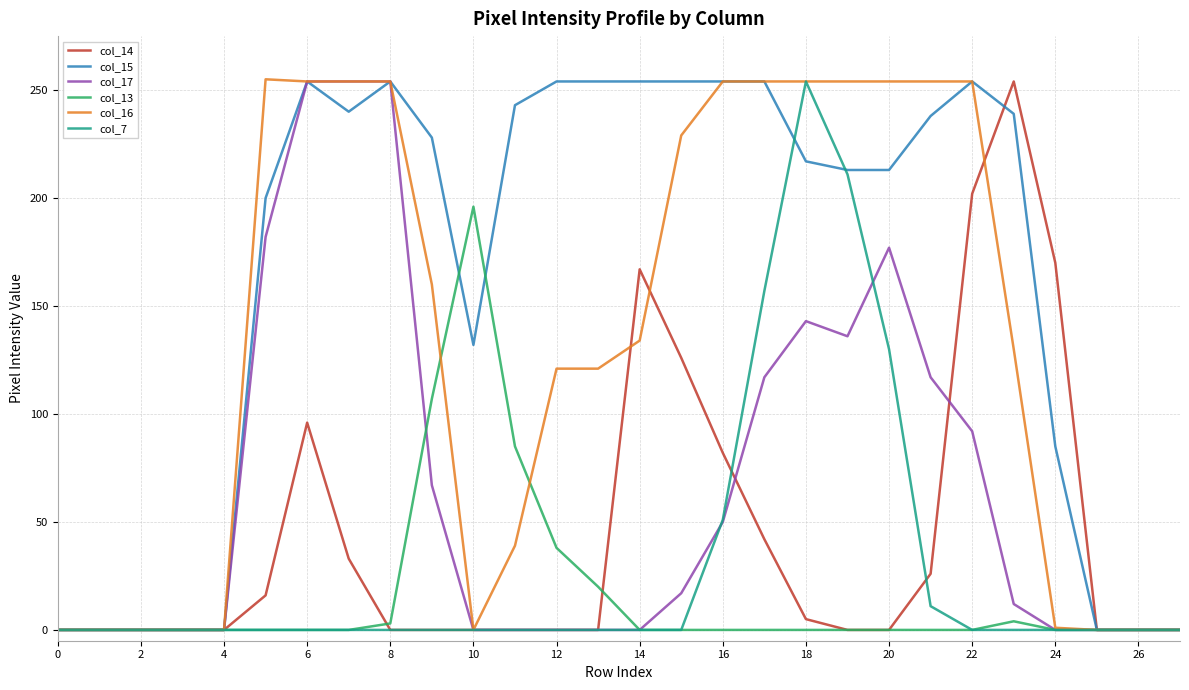

Which series has the largest total across all categories?

col_15